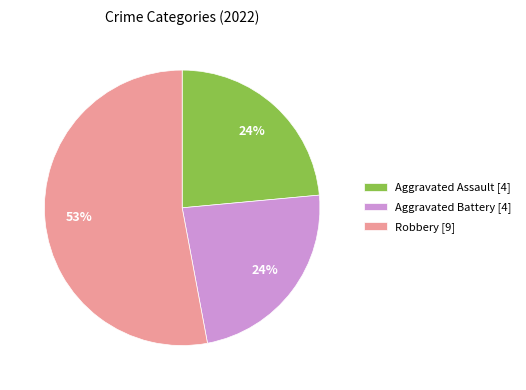

To the nearest percent, what percentage of the pie is Aggravated Assault [4]?

24%